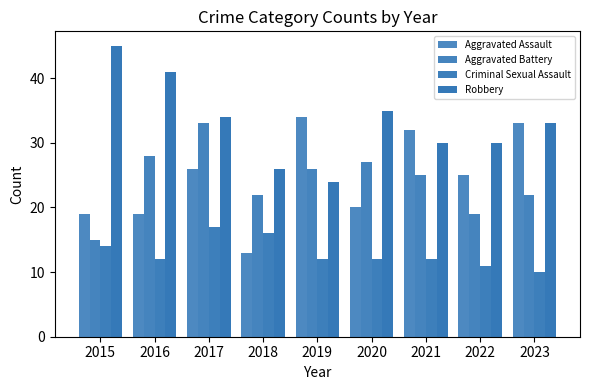

Rank the categories by Aggravated Battery value from lowest to highest.

2015, 2022, 2018, 2023, 2021, 2019, 2020, 2016, 2017